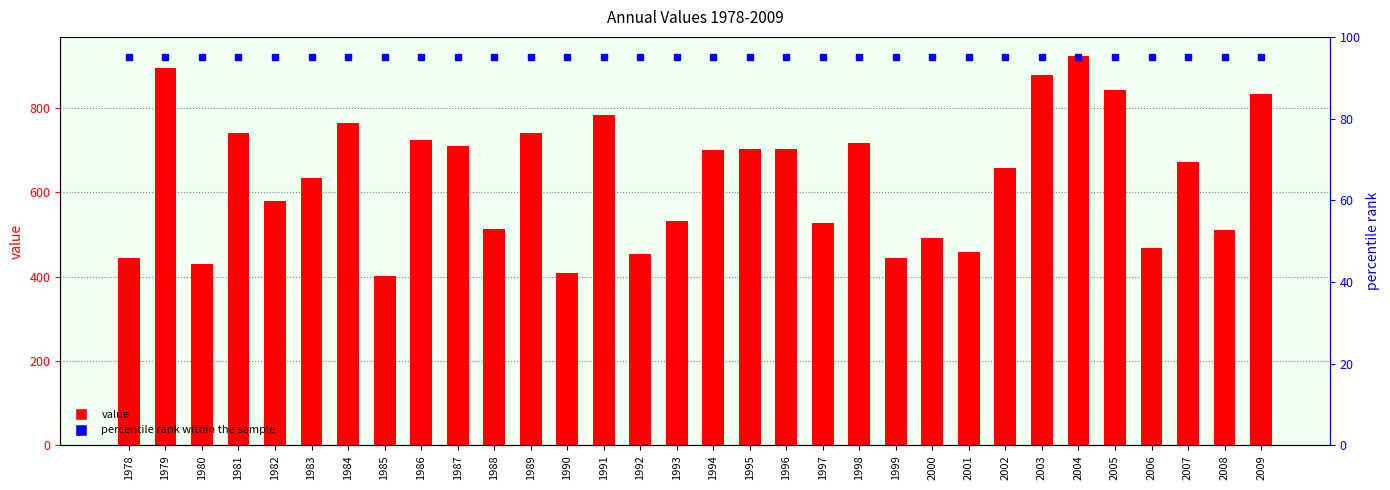

What is the sum of the percentile rank within the sample values at 2008 and 1994?

190